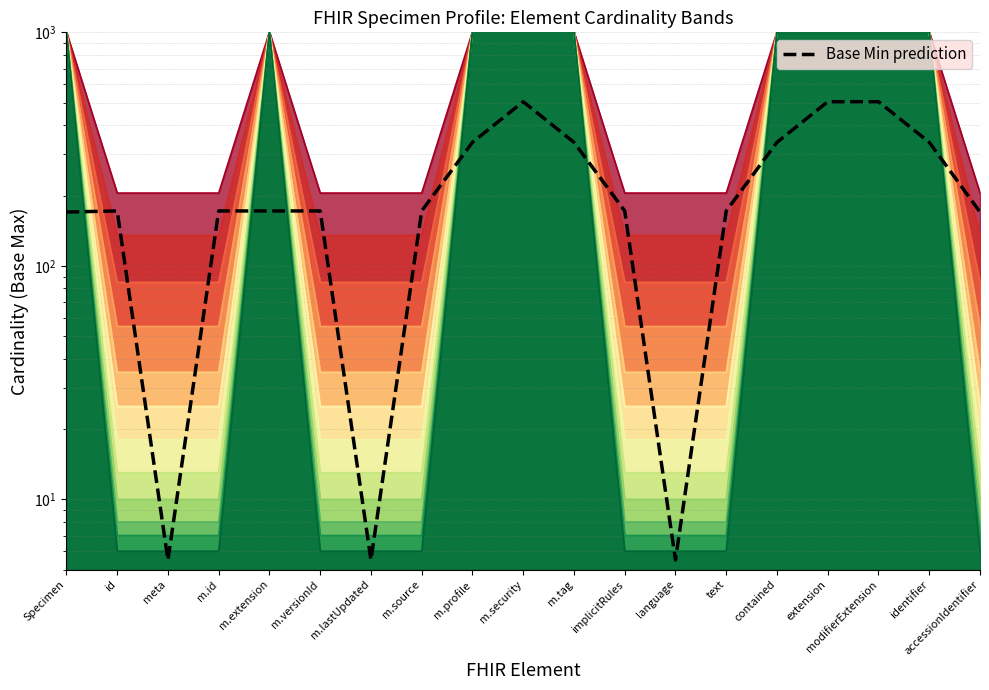

True or false: the data shows 171.8 at m.extension.

True